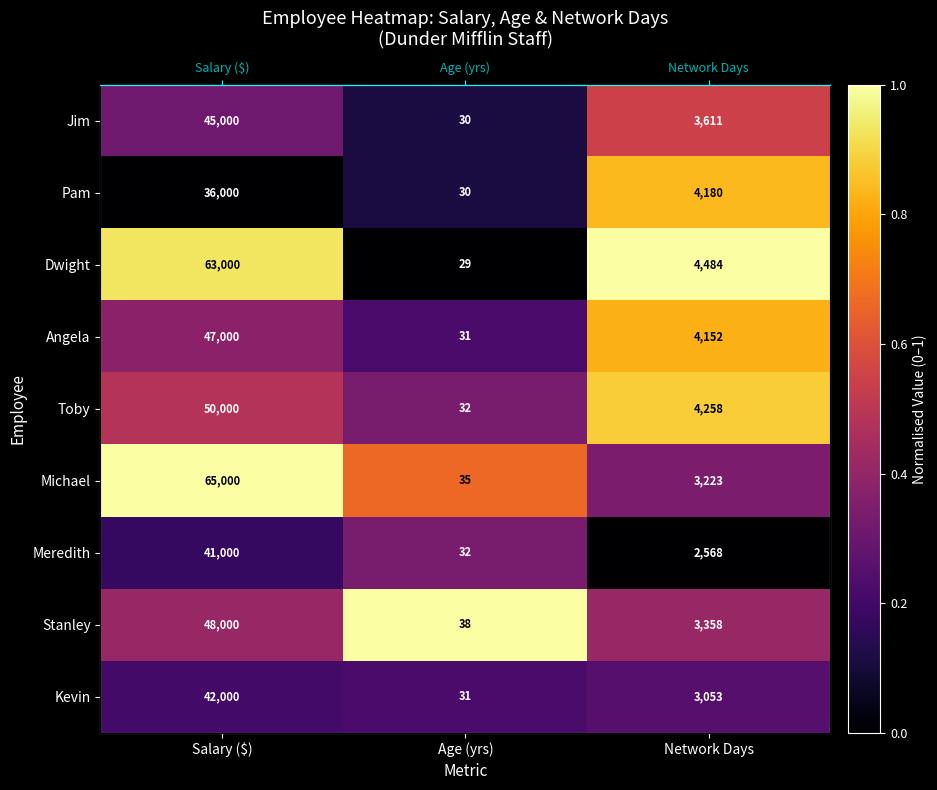

Where is Dwight nearest to the value 0?

Age (yrs)